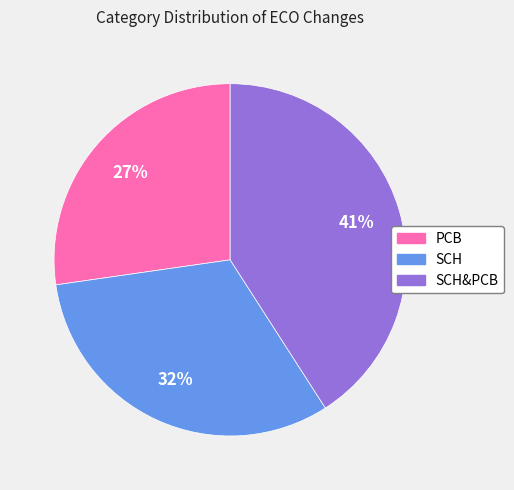

Is there any slice that represents more than half of the pie?

No